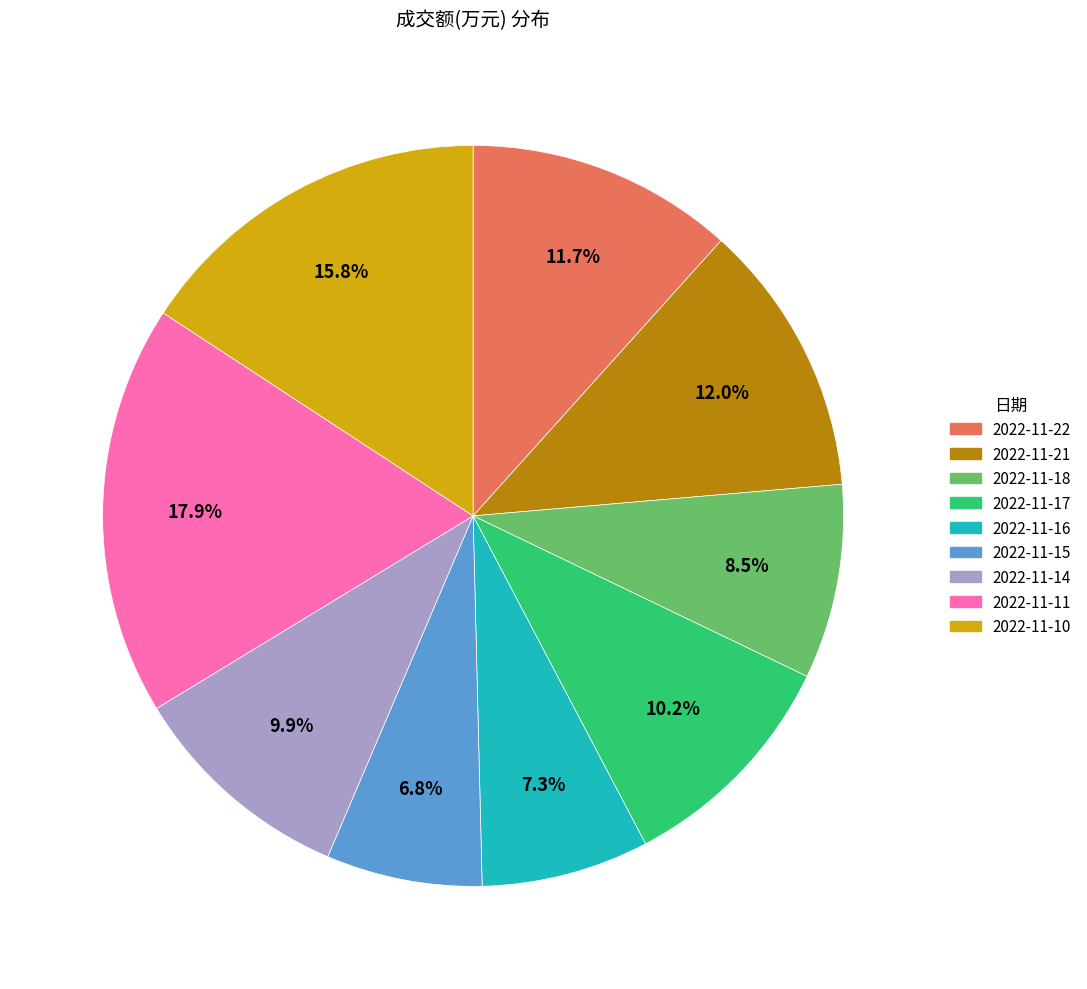

How many slices are in this pie chart?

9